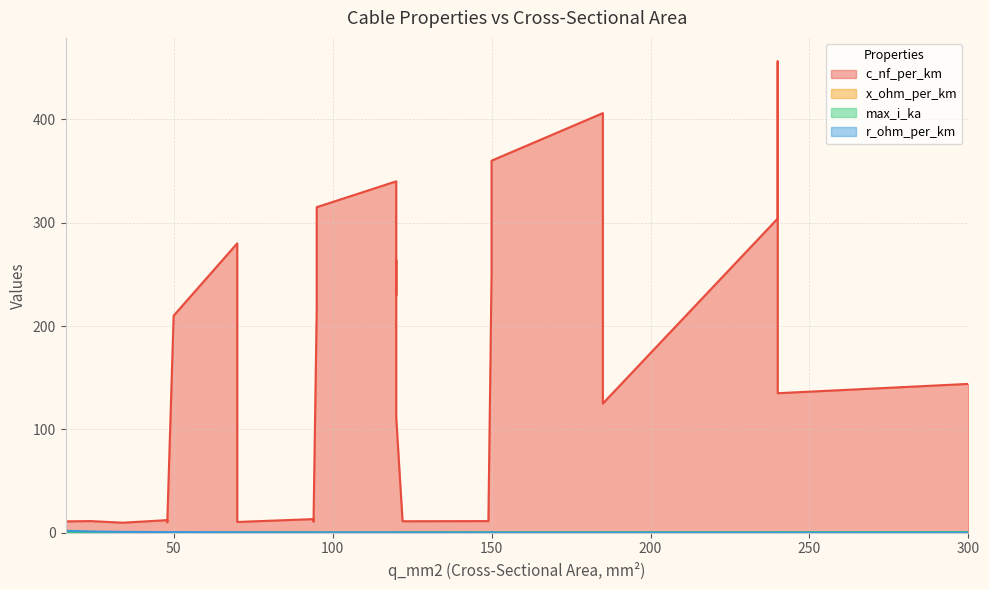

True or false: max_i_ka has a value of 0.4 at 240.

True